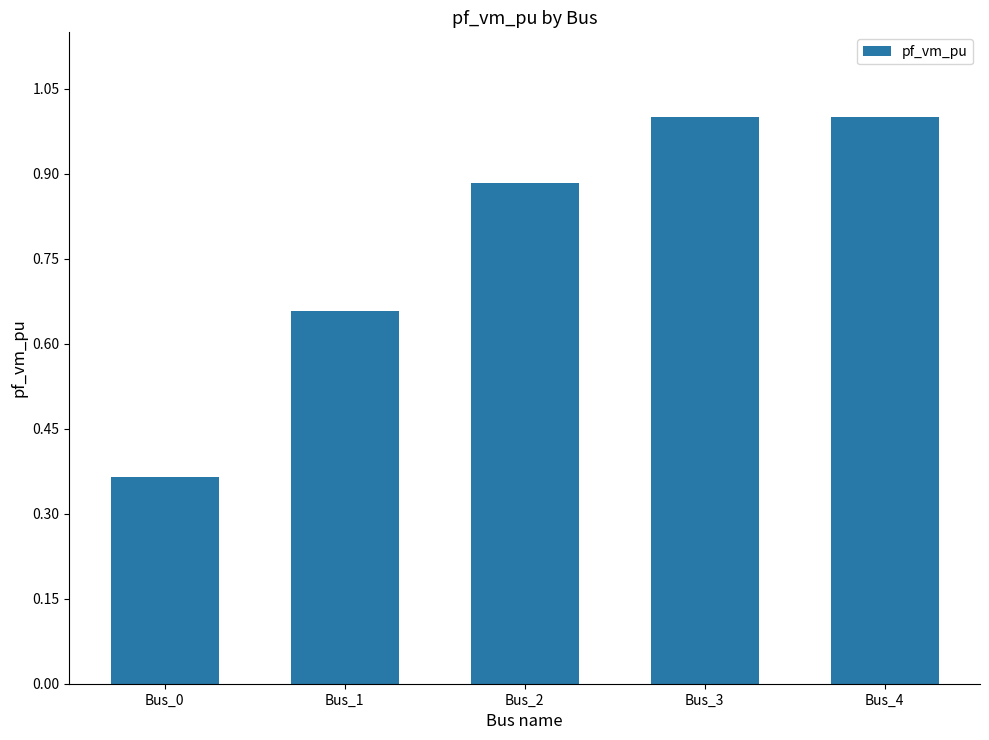

At which label is the value closest to 0?

Bus_0